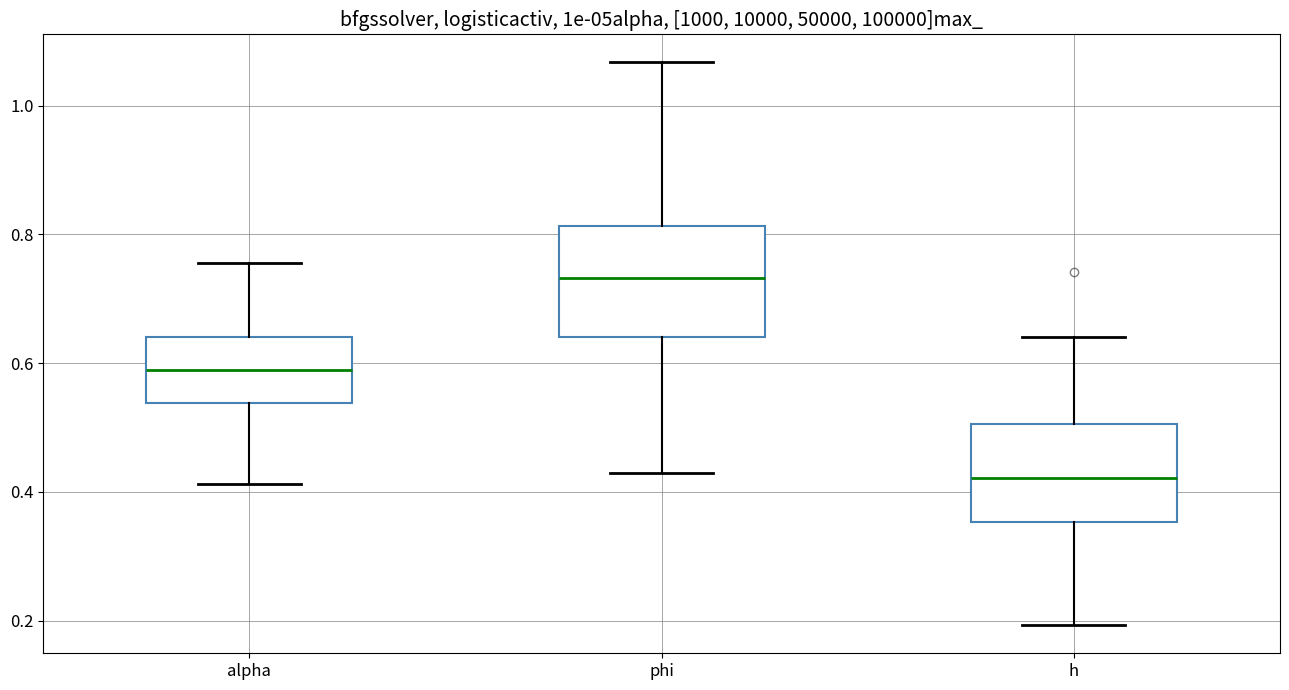

Which box is the tallest, from its lower edge to its upper edge?

phi